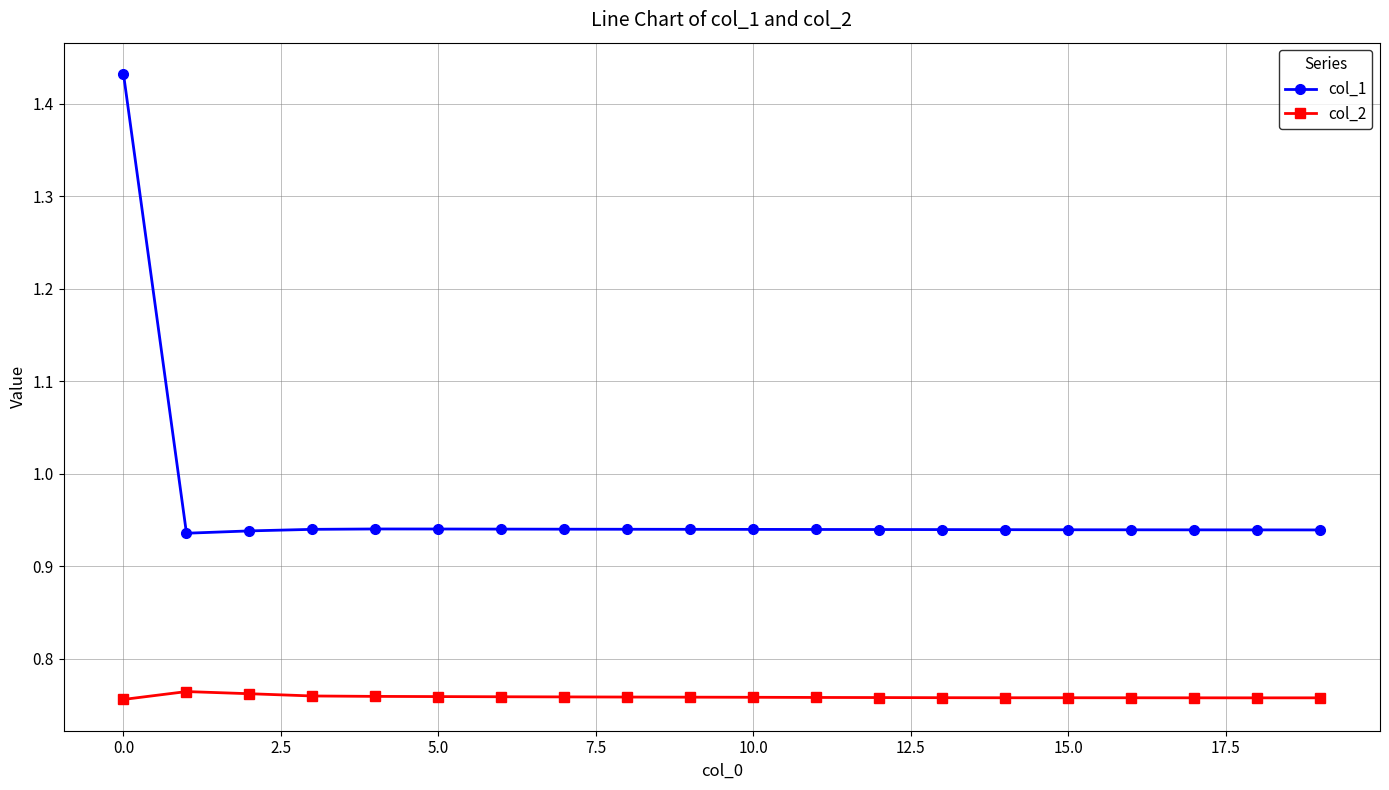

What is the sum of all col_2 values?

15.2